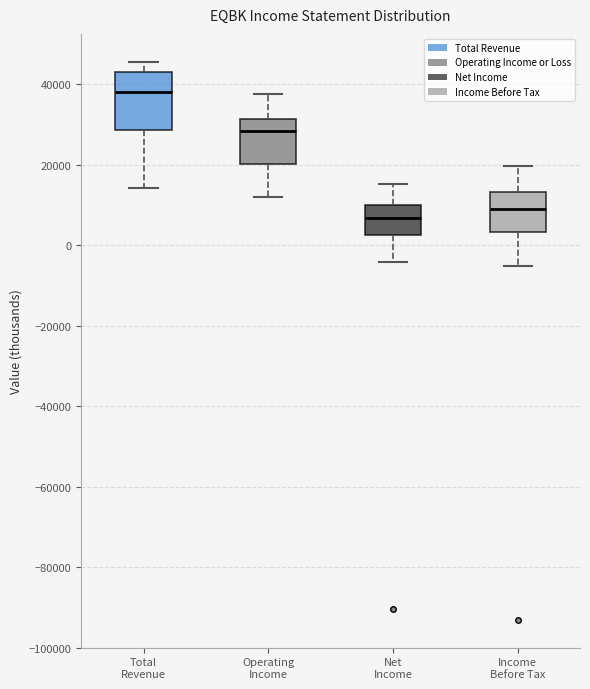

Which box's median line is the lowest?

Net Income